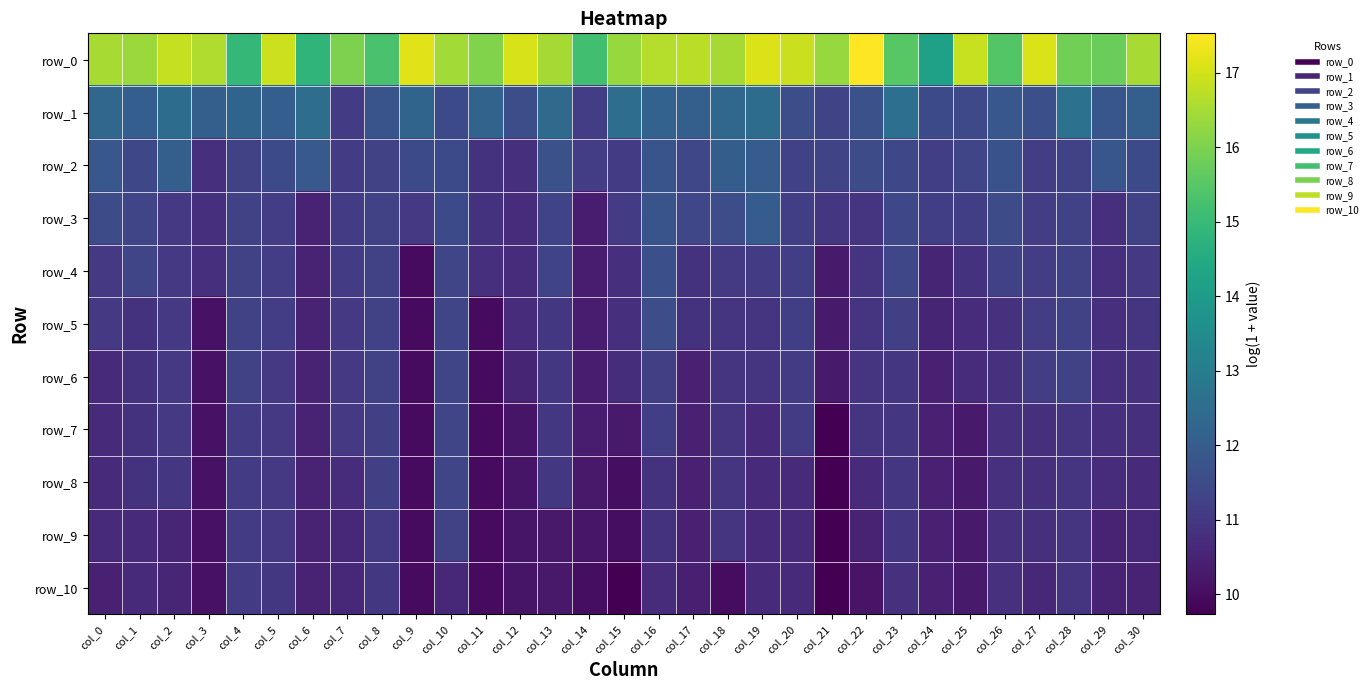

Which series has the widest spread of values?

row_0